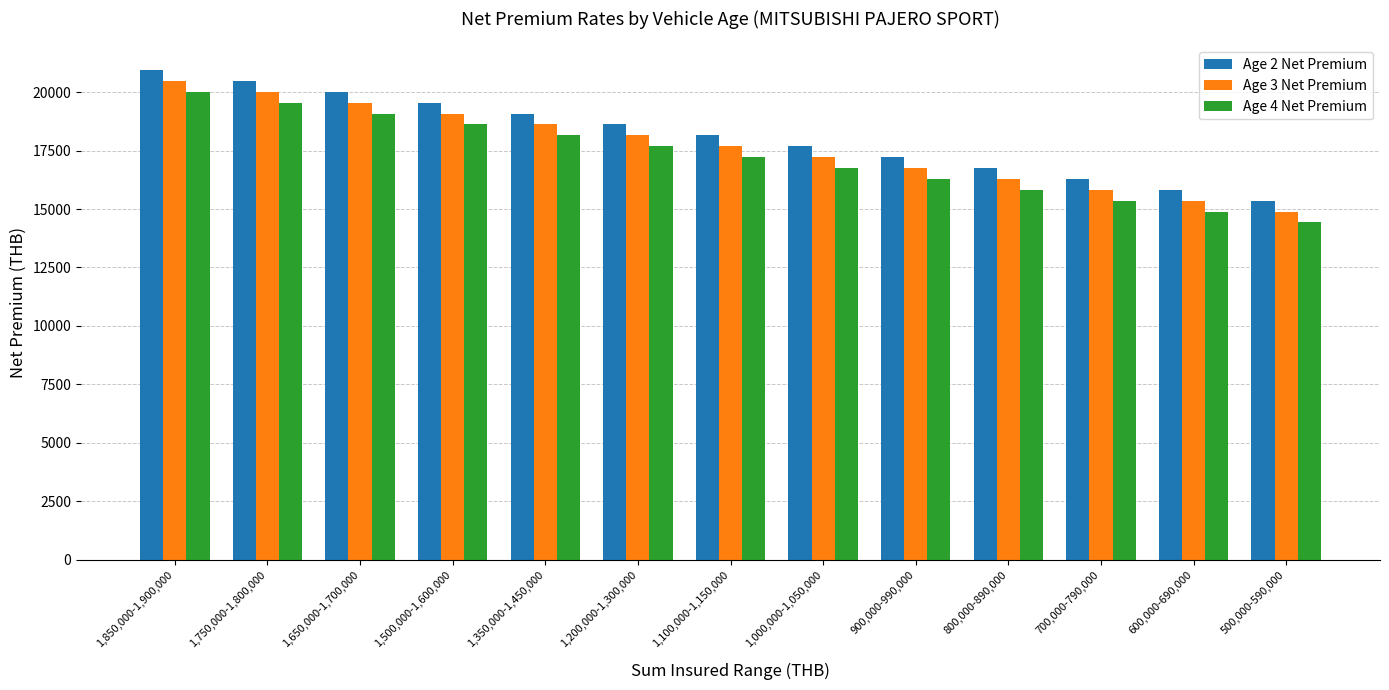

Where is Age 4 Net Premium nearest to the value 17220?

1,100,000-1,150,000